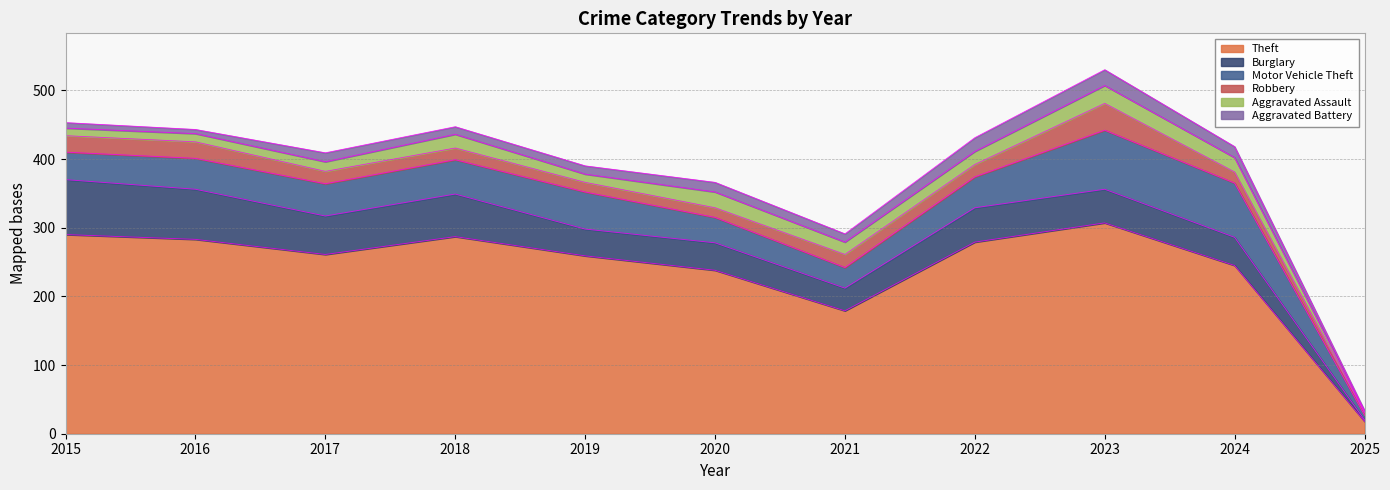

In Burglary, how many points are lower than both neighbors (excluding endpoints)?

3